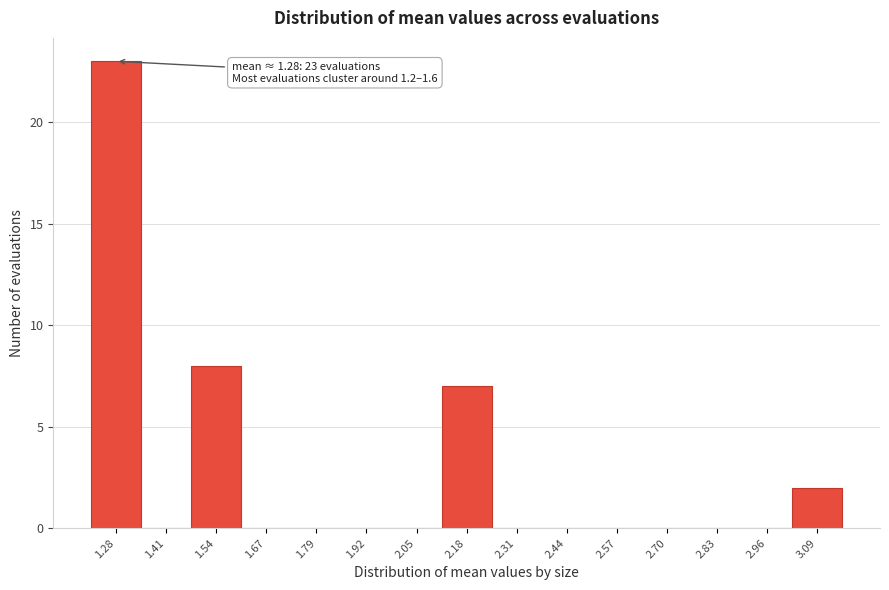

Which range on the x-axis has the tallest bar?

1.22 to 1.34